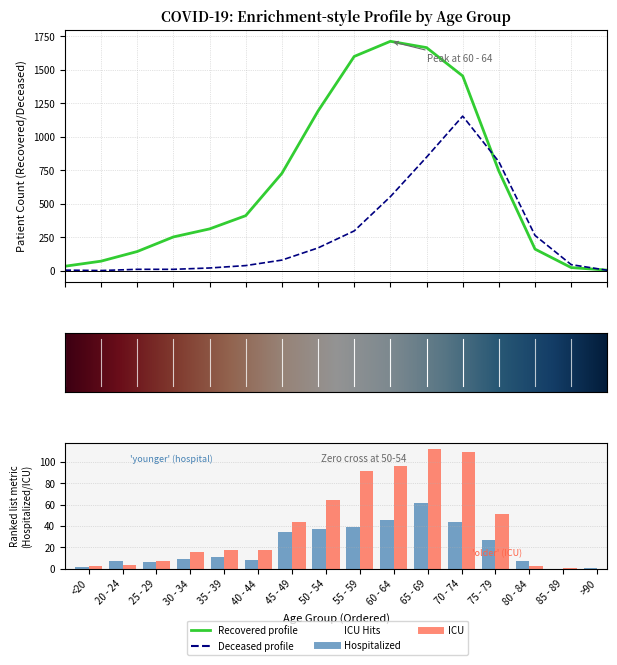

Reading left to right, what are all the values shown in this chart?

patients_in_hospital: <20=2	20 - 24=7	25 - 29=6	30 - 34=9	35 - 39=11	40 - 44=8	45 - 49=34	50 - 54=37	55 - 59=39	60 - 64=46	65 - 69=61	70 - 74=44	75 - 79=27	80 - 84=7	85 - 89=0	>90=1
patients_in_icu: <20=3	20 - 24=4	25 - 29=7	30 - 34=16	35 - 39=18	40 - 44=18	45 - 49=44	50 - 54=64	55 - 59=91	60 - 64=96	65 - 69=112	70 - 74=109	75 - 79=51	80 - 84=3	85 - 89=1	>90=0
recovered_patients: <20=32	20 - 24=70	25 - 29=142	30 - 34=251	35 - 39=311	40 - 44=410	45 - 49=726	50 - 54=1192	55 - 59=1600	60 - 64=1713	65 - 69=1666	70 - 74=1454	75 - 79=743	80 - 84=160	85 - 89=22	>90=3
deceased_patients: <20=3	20 - 24=0	25 - 29=9	30 - 34=9	35 - 39=19	40 - 44=37	45 - 49=78	50 - 54=169	55 - 59=296	60 - 64=552	65 - 69=847	70 - 74=1154	75 - 79=813	80 - 84=262	85 - 89=44	>90=2